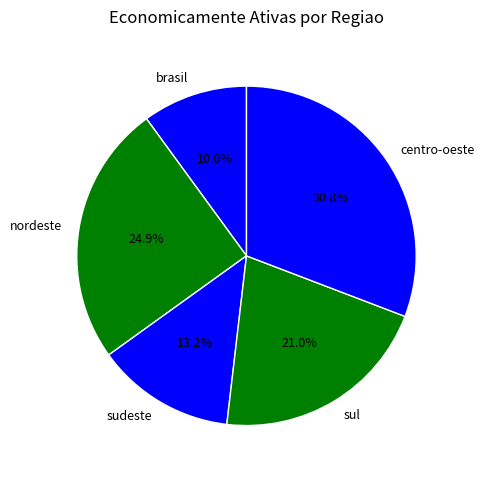

Which has a higher value, sul or centro-oeste?

centro-oeste